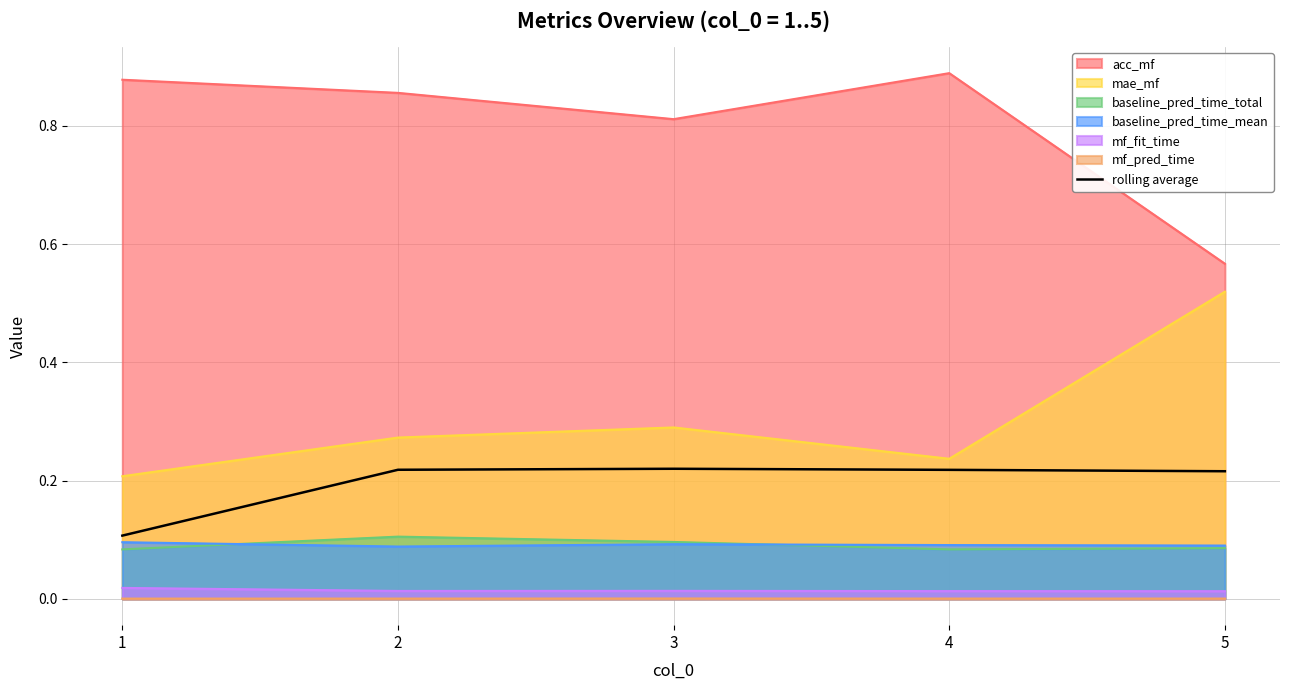

List the labels in order of value, smallest first.

1, 5, 4, 2, 3